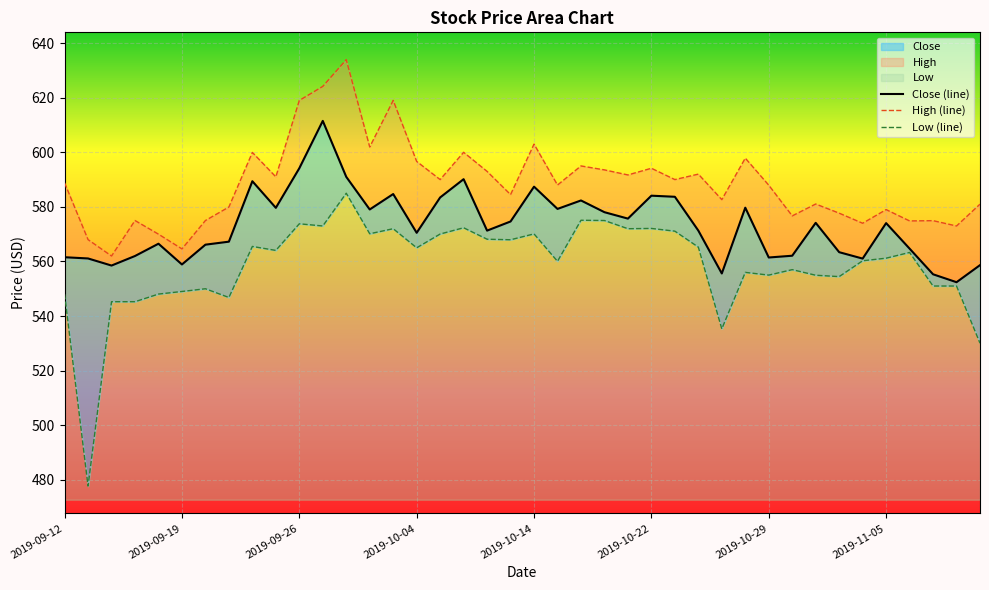

True or false: High (line) and Low (line) intersect in this chart.

False